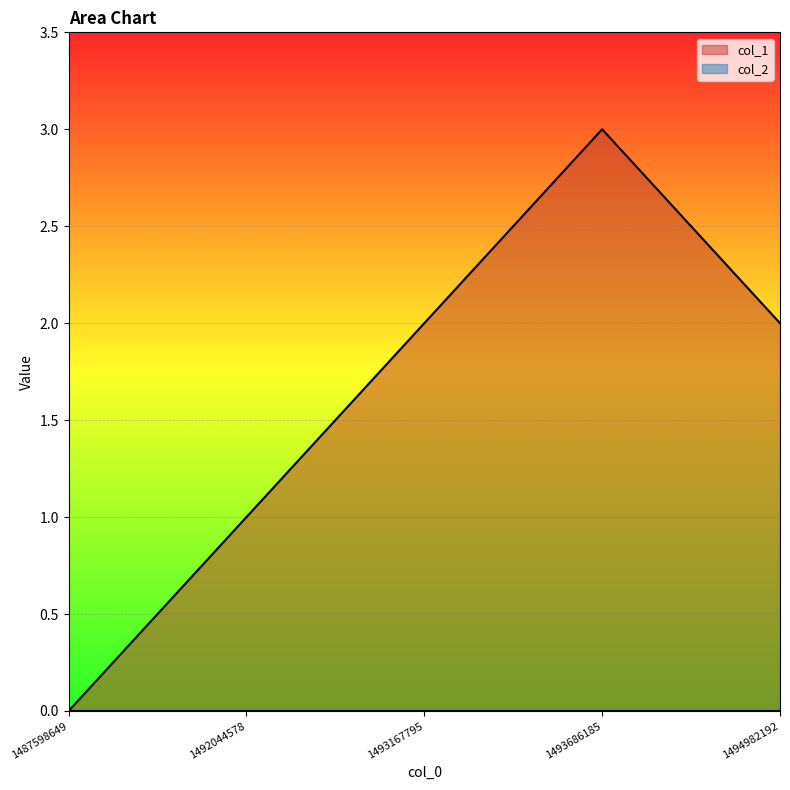

What is the sum of all values?

8